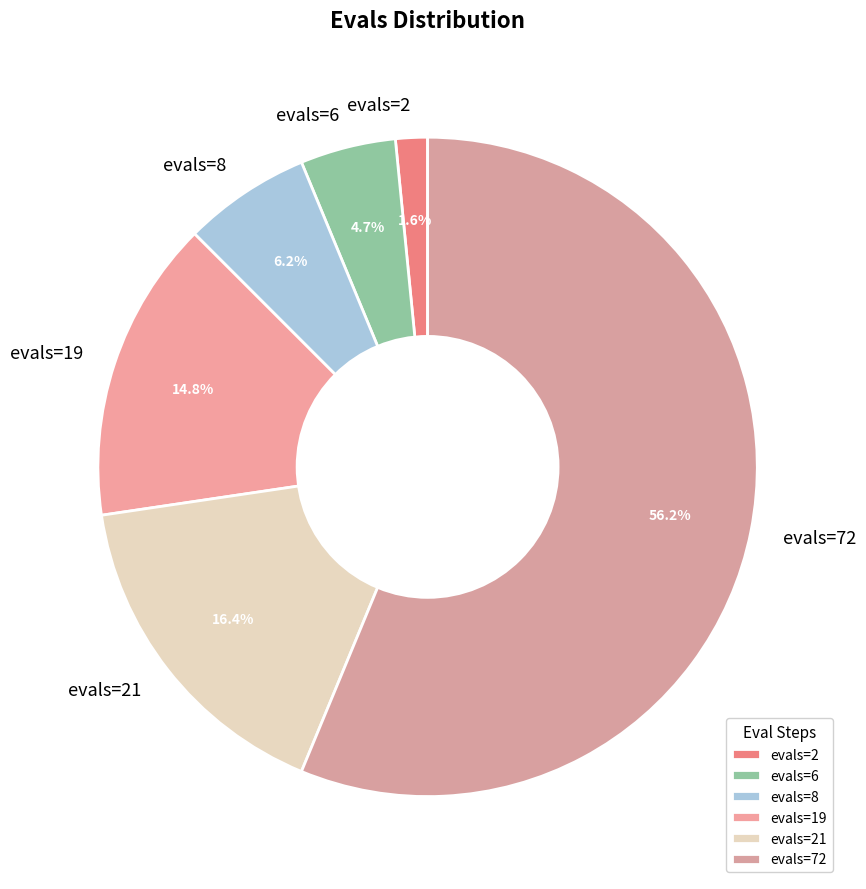

How many segments does this pie chart have?

6